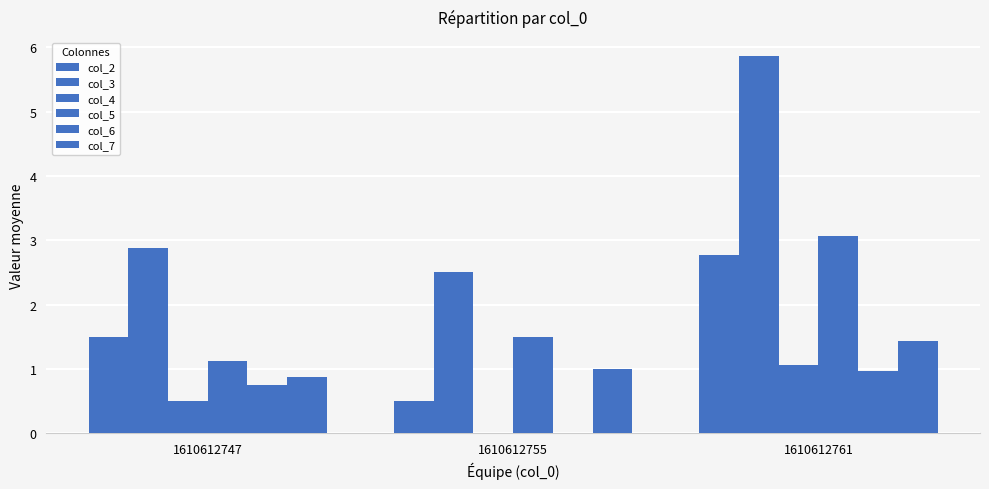

How many groups of bars are there?

3